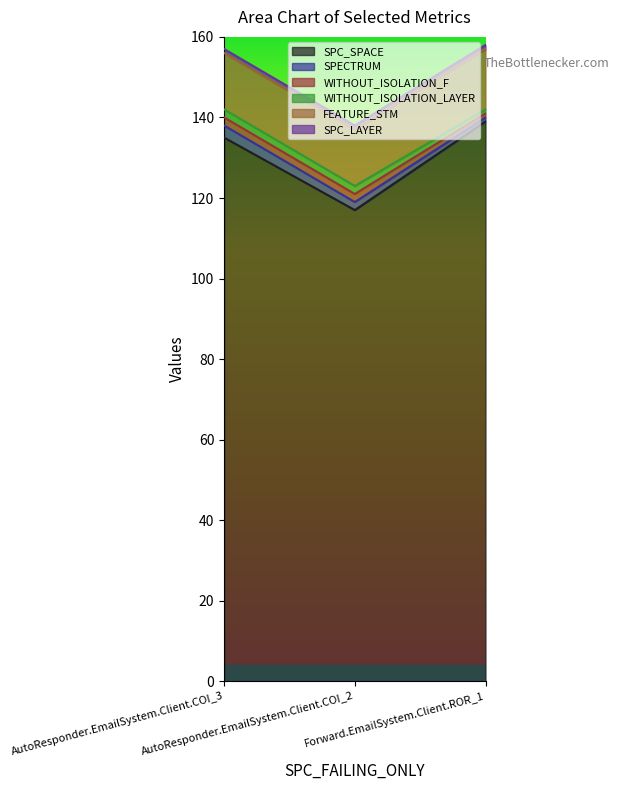

At which label does SPECTRUM first exceed 2?

AutoResponder.EmailSystem.Client.COI_3